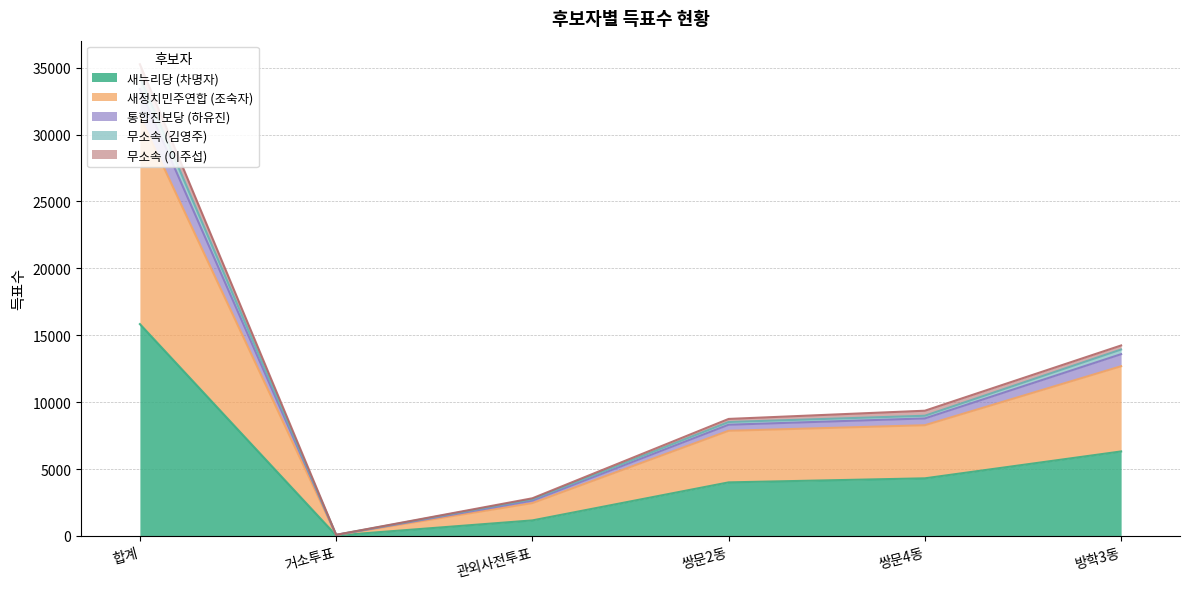

True or false: 통합진보당 (하유진) has more than 2 interior local peaks.

False